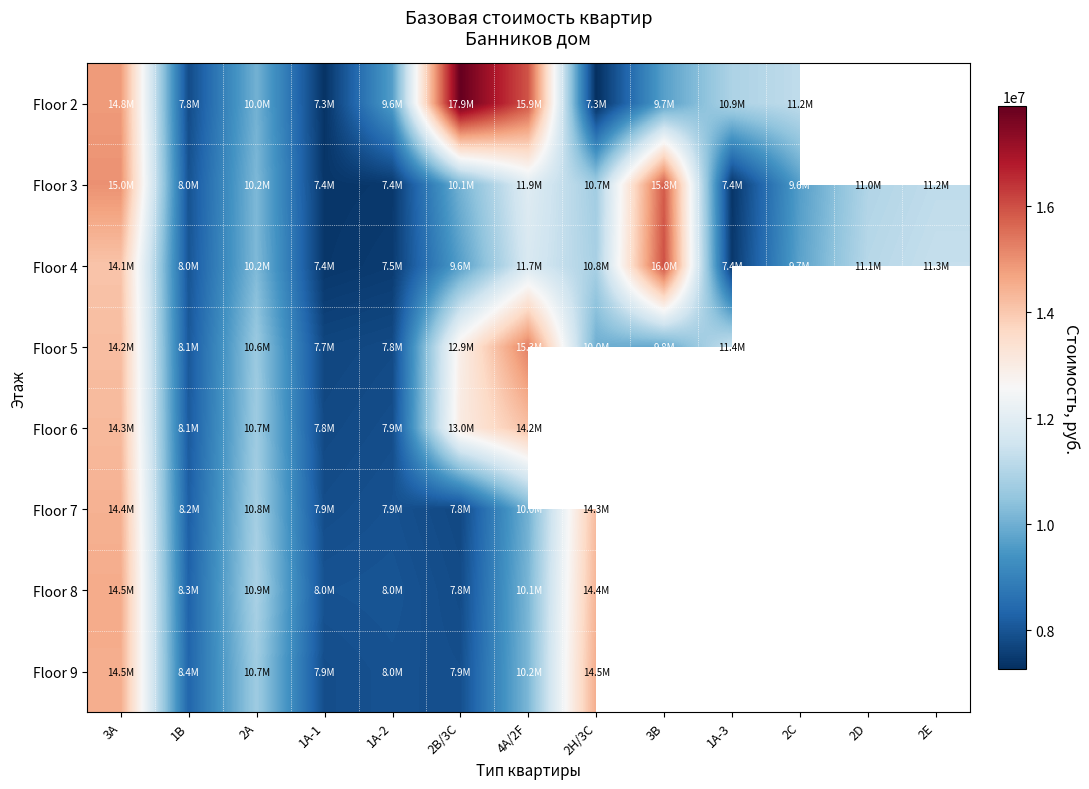

Is it true that Floor 2 equals 6158060.2 at 2A?

False